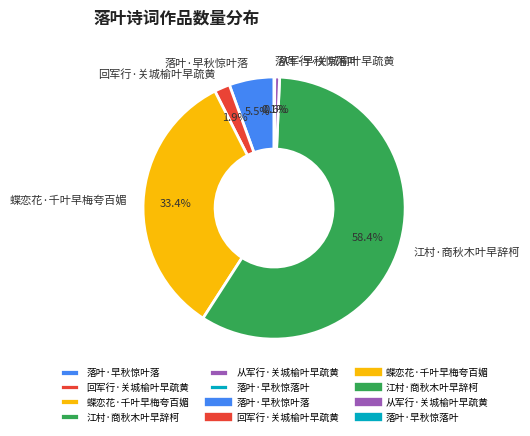

What is the total percentage of 蝶恋花·千叶早梅夸百媚 and 江村·商秋木叶早辞柯?

91.9%